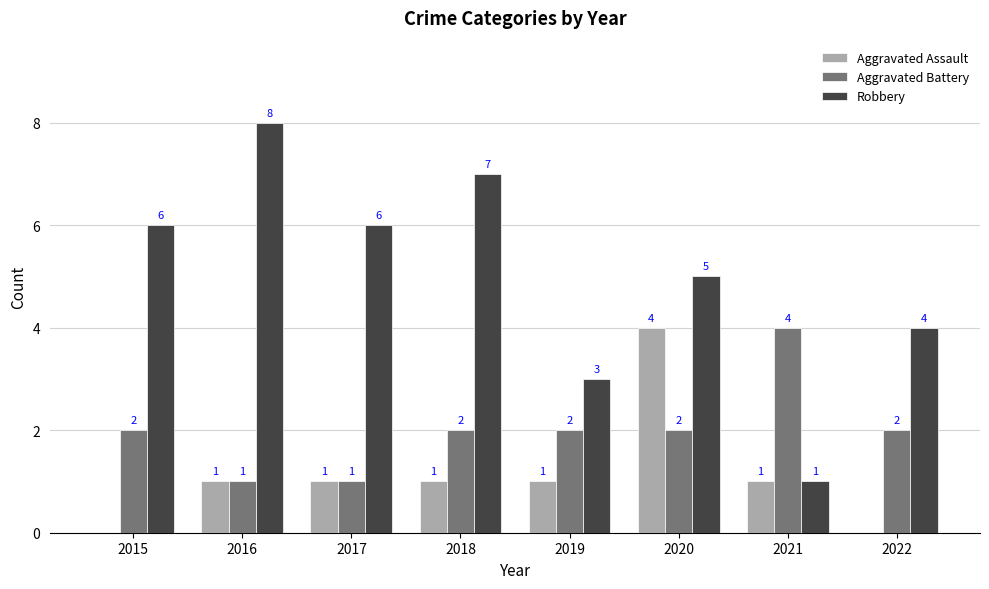

Read the Aggravated Assault value at 2020.

4